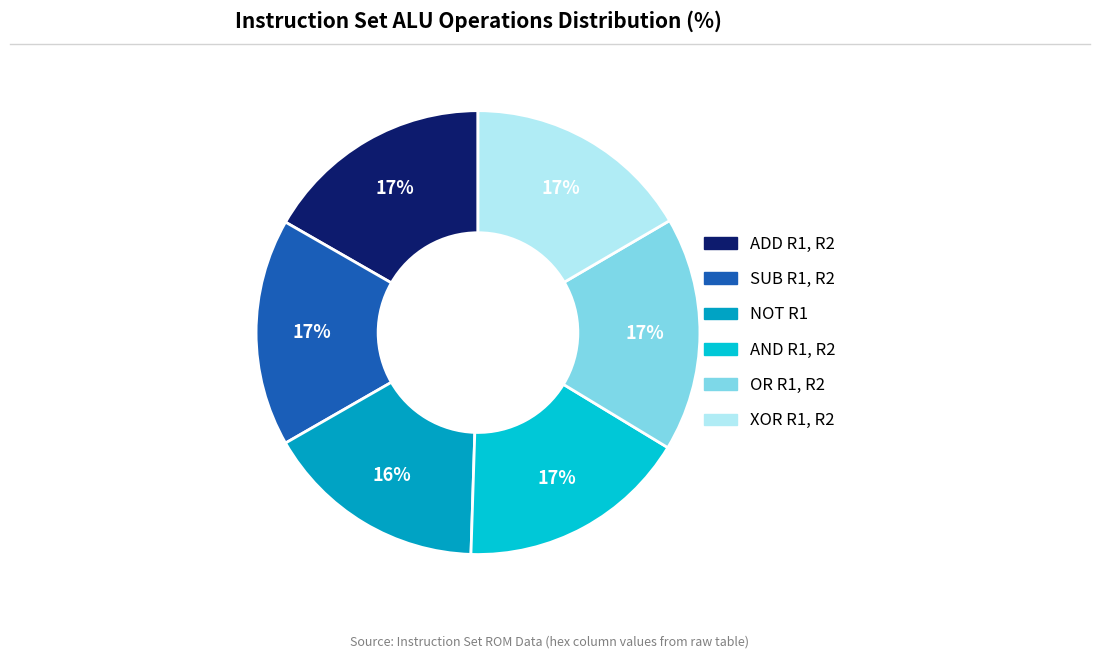

Is the sum of XOR R1, R2 and AND R1, R2 greater than half?

No